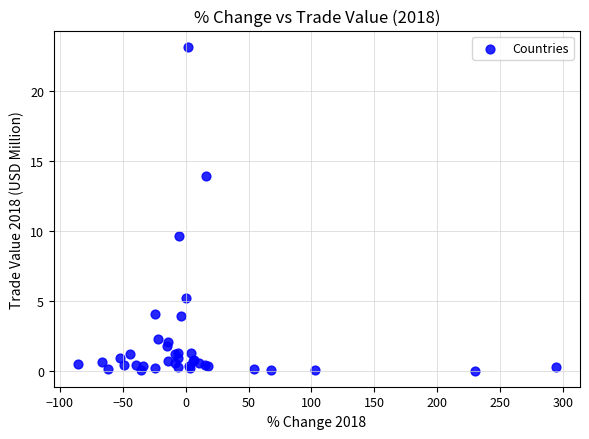

What Y value in the scatter plot is closest to 11?

9.6